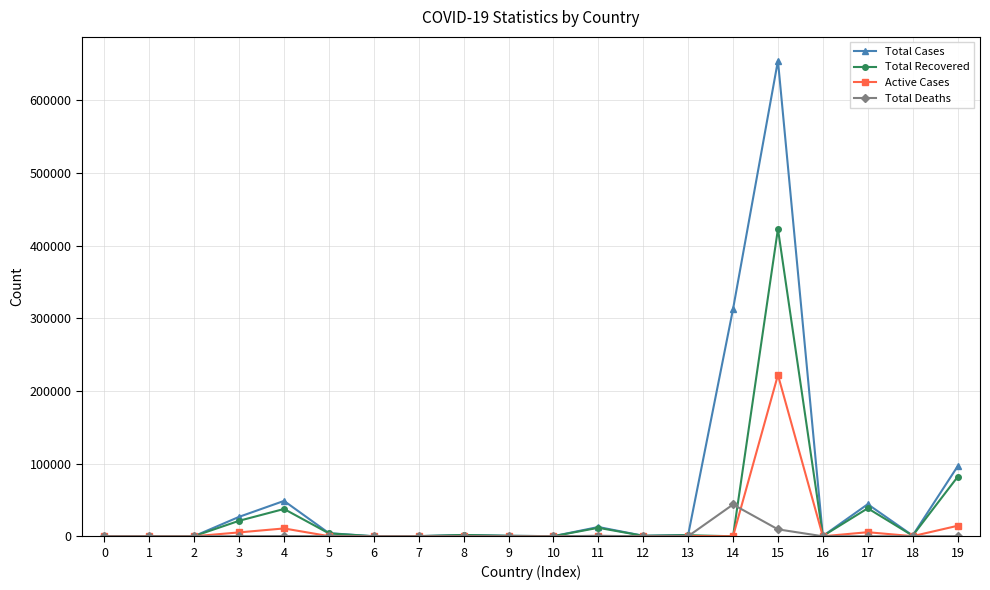

How many distinct data groups are displayed?

4